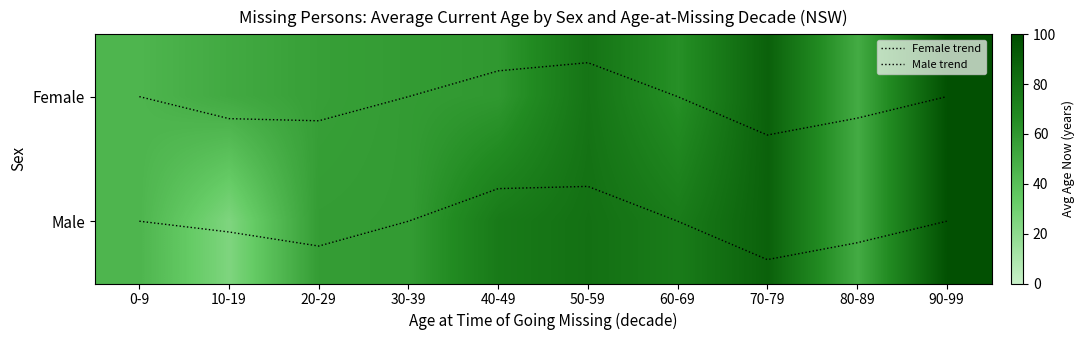

The Male trend series shows 1.5 at 60-69. True or false?

False